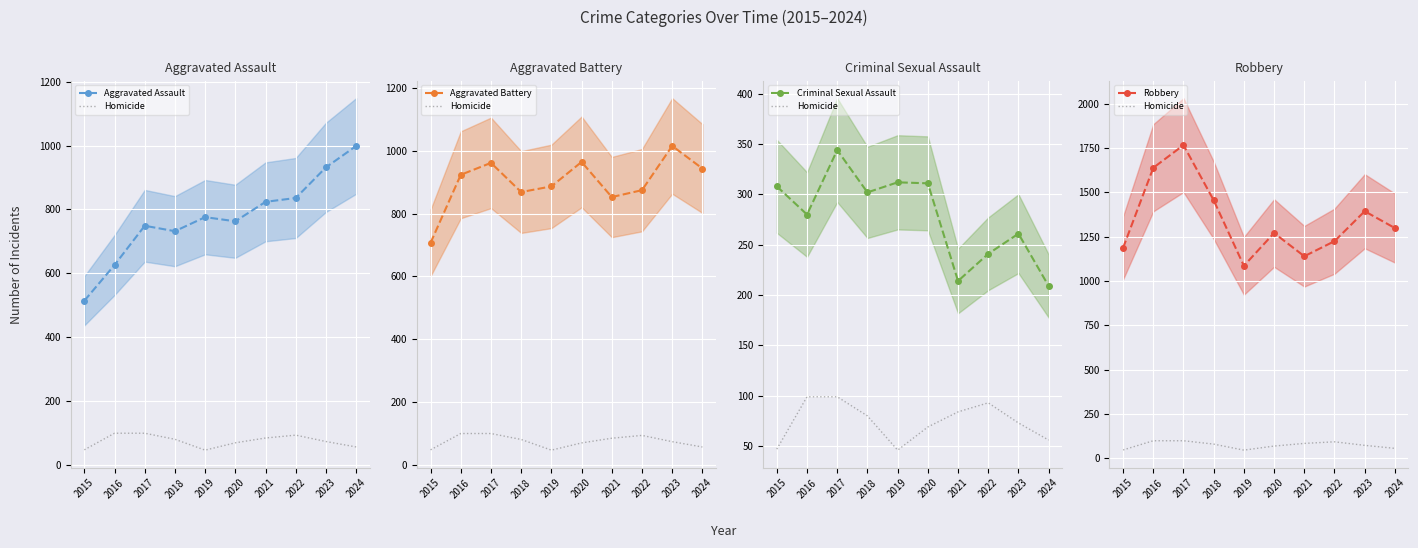

True or false: Homicide has a value of 30 at 2022.

False